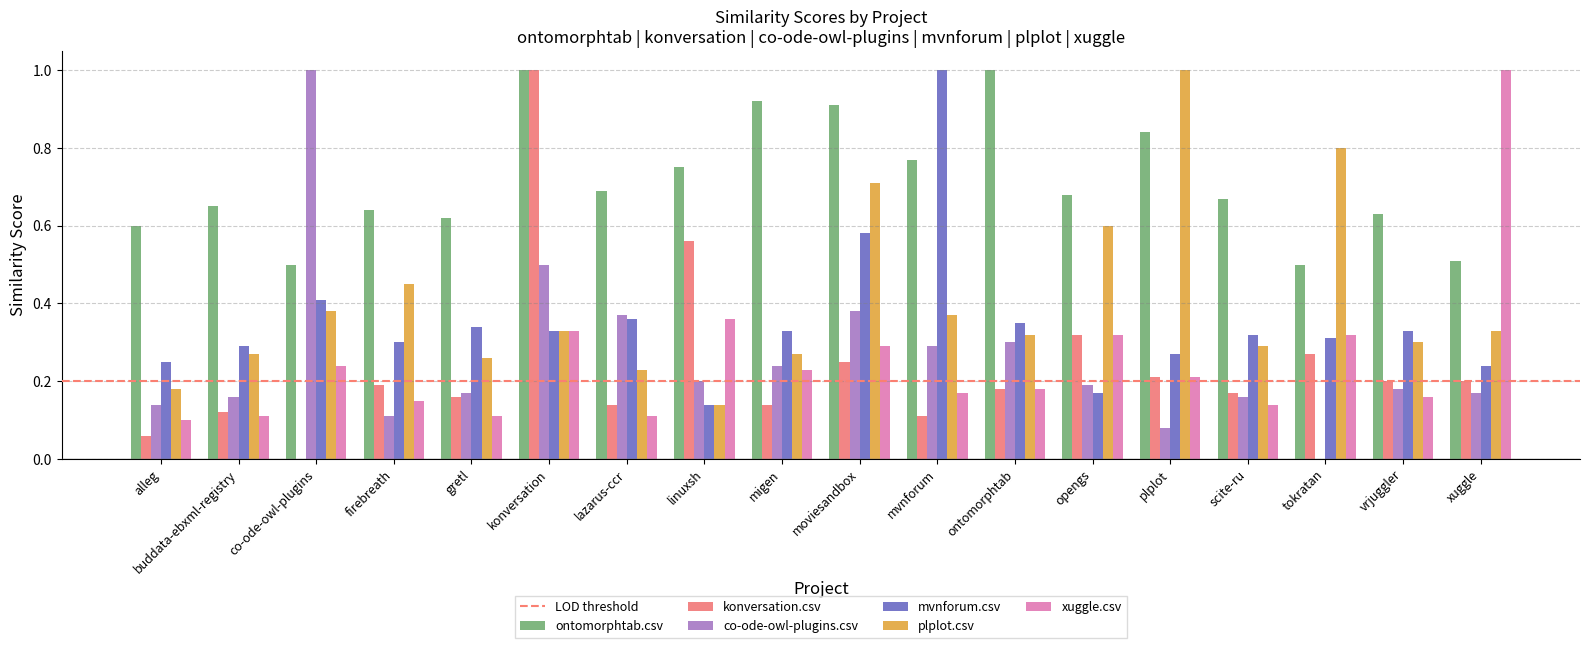

Which category has the highest value in the mvnforum.csv series?

mvnforum